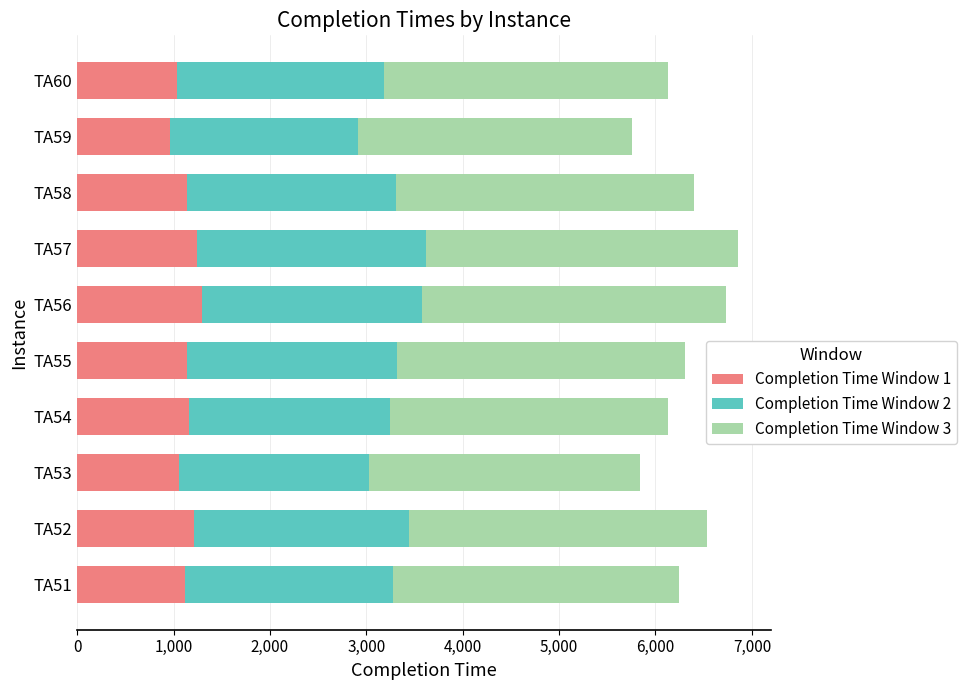

What is the total value across all series at TA56?

6729